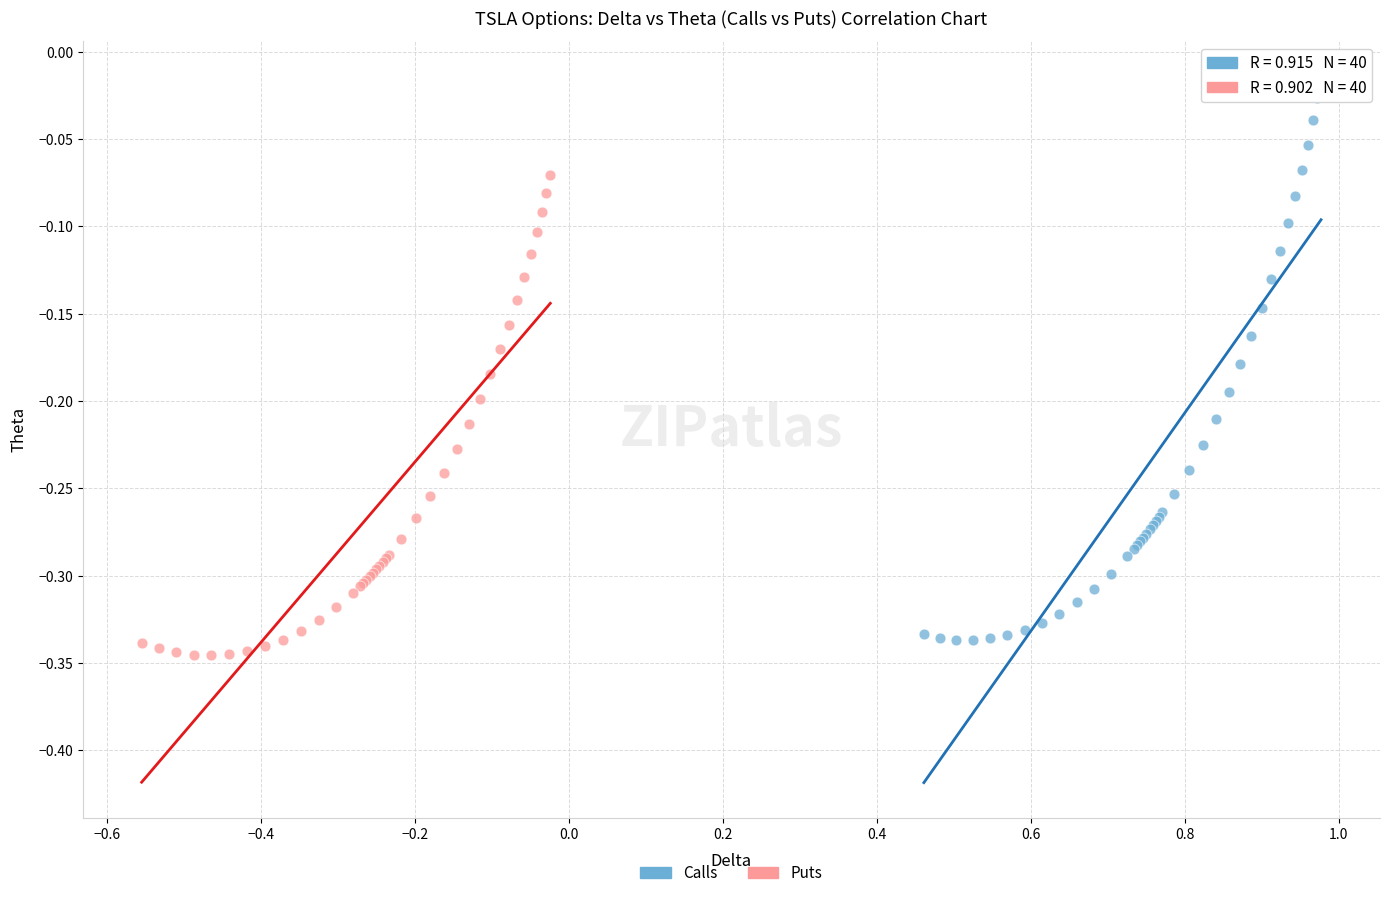

Which series reaches the maximum Y coordinate?

Calls